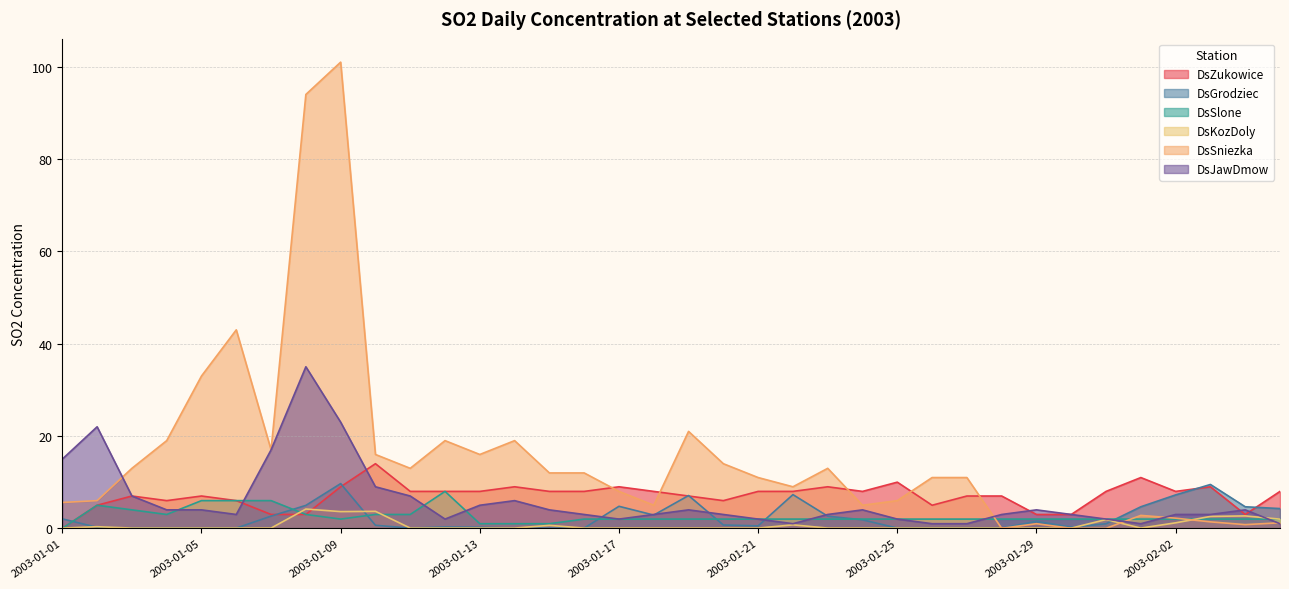

What is the label of the 15th point from the right?

2003-01-22